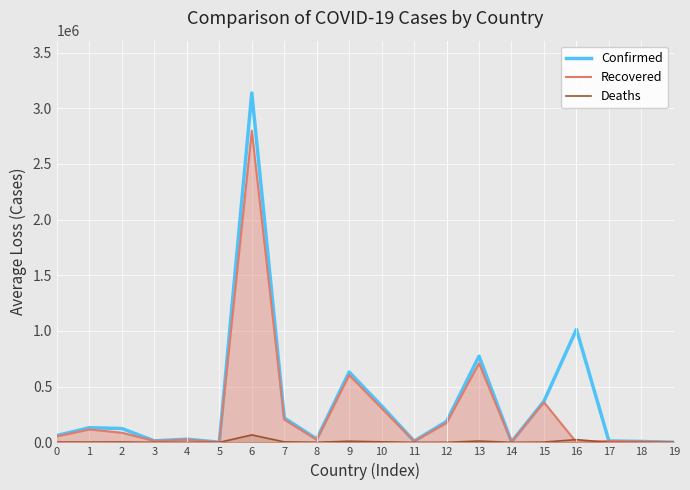

List the labels in order of Confirmed value, largest first.

6, 16, 13, 9, 15, 10, 7, 12, 1, 2, 0, 8, 4, 3, 17, 11, 18, 14, 5, 19